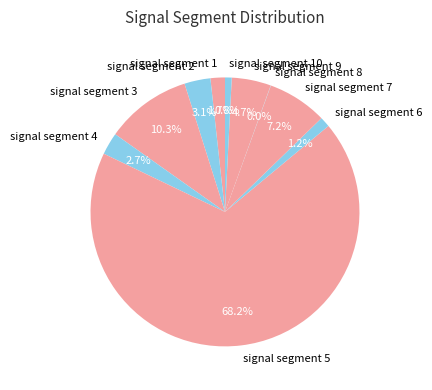

What percentage is the signal segment 6 slice, to the nearest percent?

1%